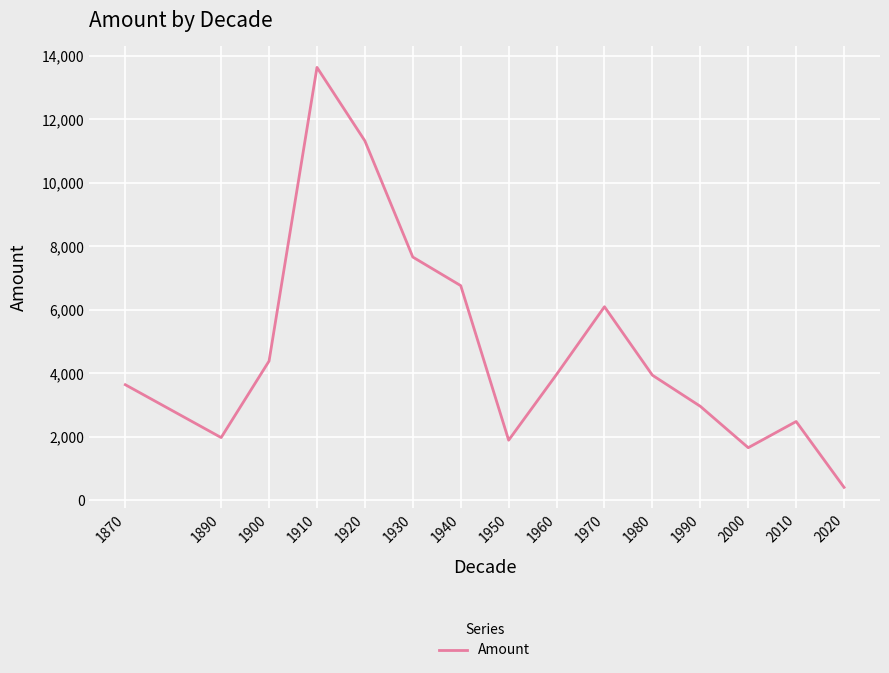

Approximately how many times larger is the value at 1970 compared to 1950?

3.2